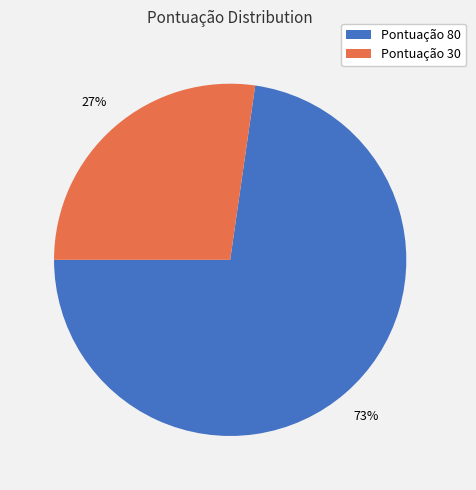

Is there any slice that represents more than half of the pie?

Yes